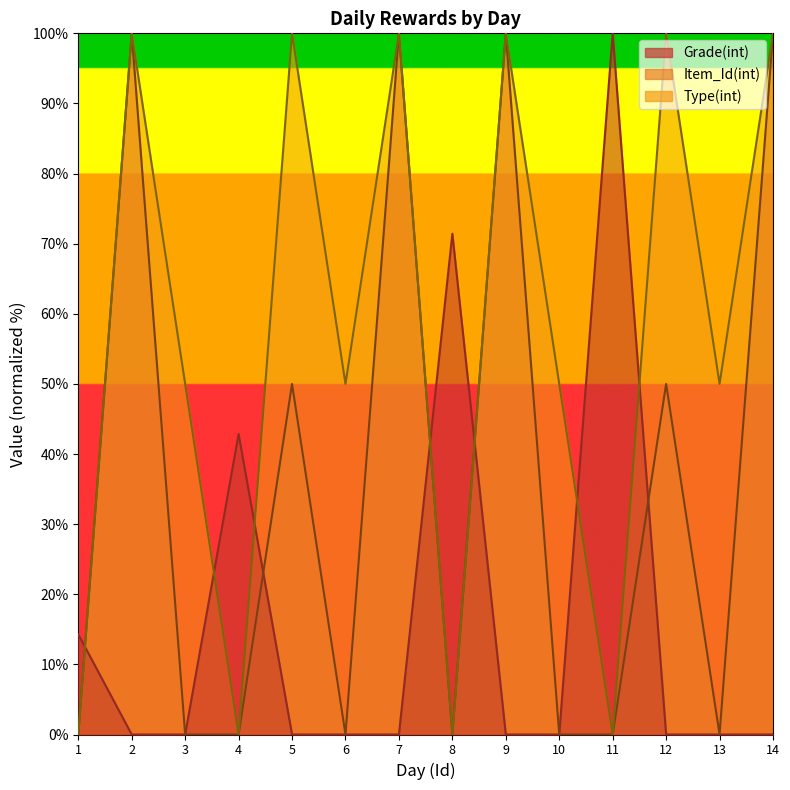

At which category does Type(int) reach its first local valley?

4